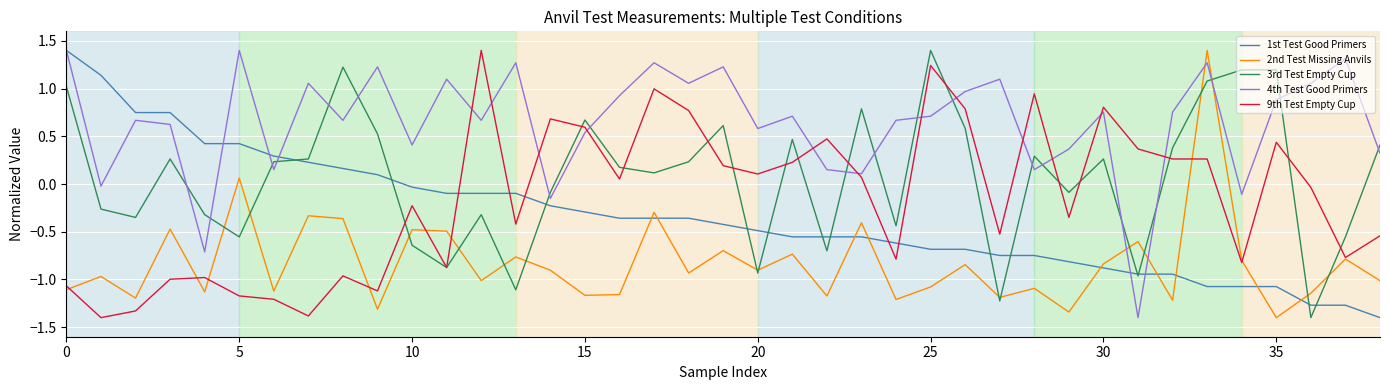

After their last crossing, which series has the higher values: 9th Test Empty Cup or 4th Test Good Primers?

4th Test Good Primers